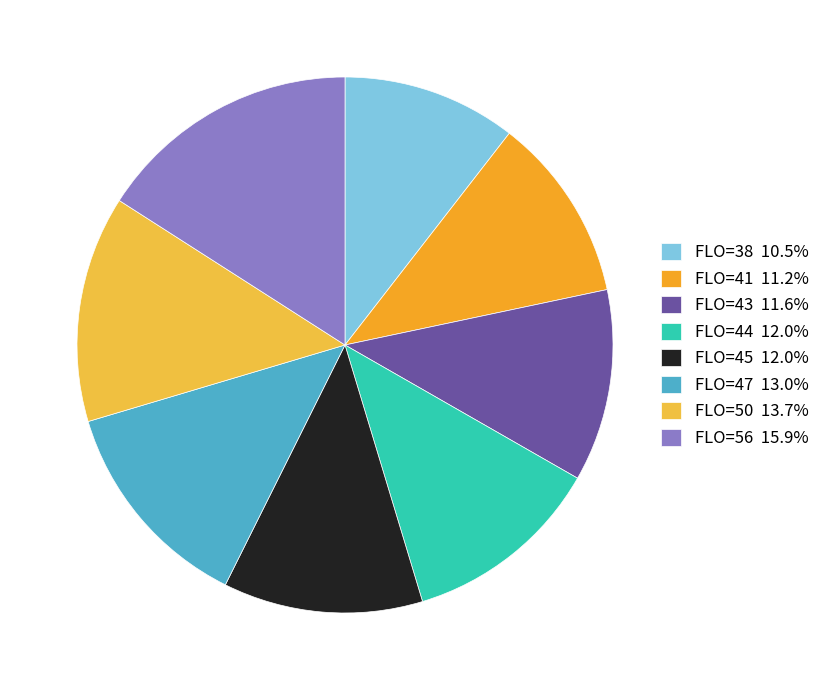

True or false: FLO=41 accounts for 11% of the total.

True